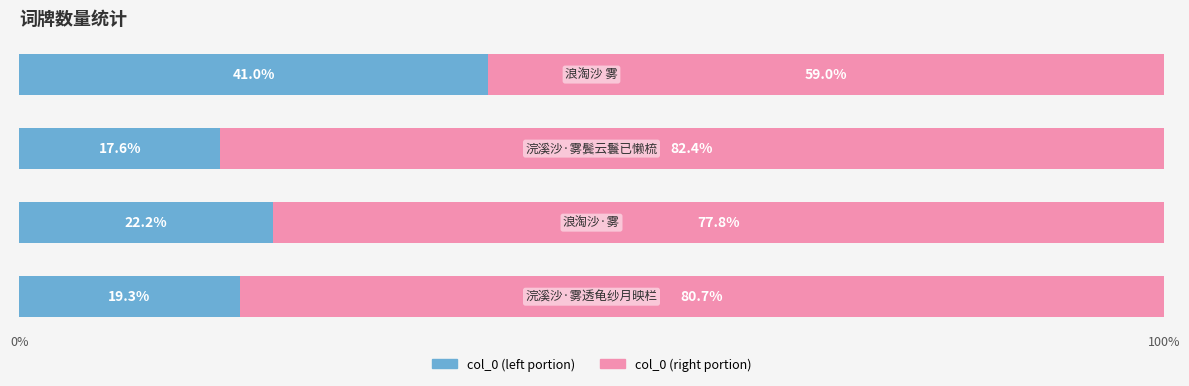

Count the number of categories in the chart.

4